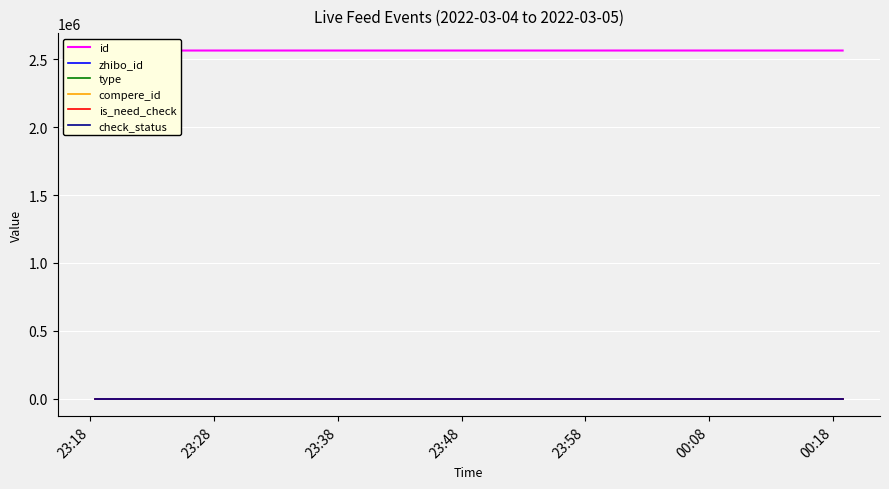

Between 23:18 and 23:38, which series saw the biggest shift?

id